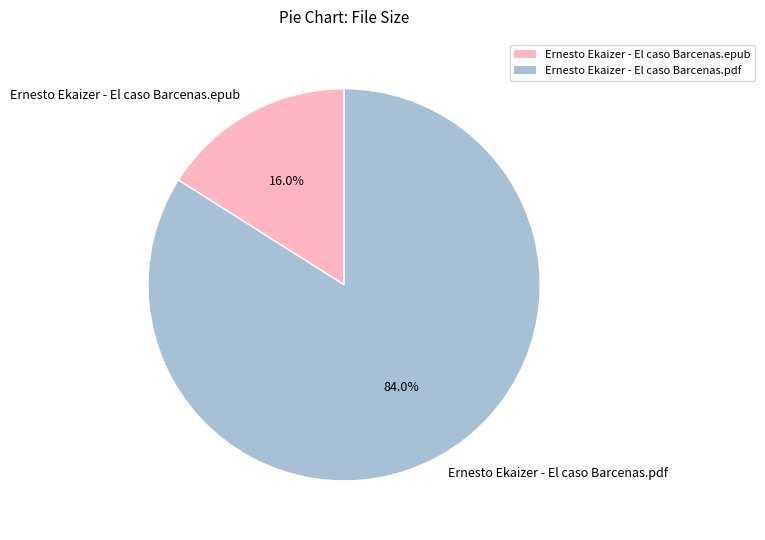

Which category has the biggest portion of the pie?

Ernesto Ekaizer - El caso Barcenas.pdf